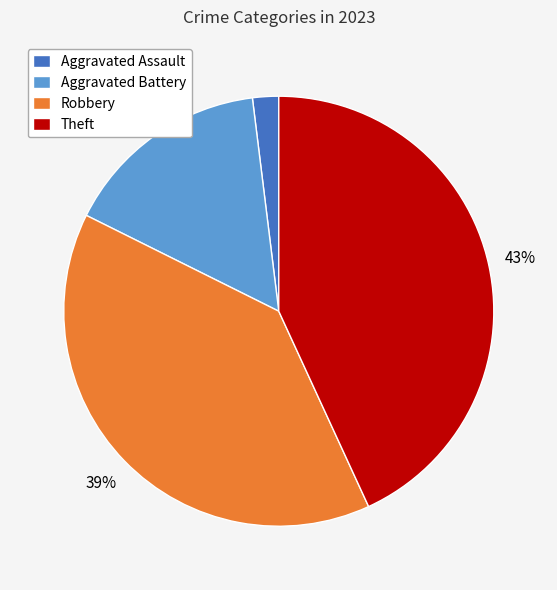

To the nearest percent, what is the difference between the largest and smallest slice percentages?

41%